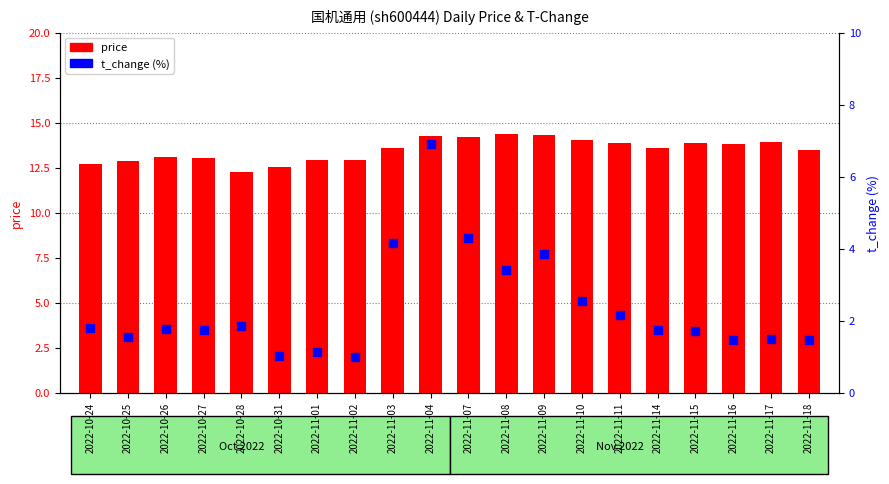

At which category is the sum across all series the highest?

2022-11-04